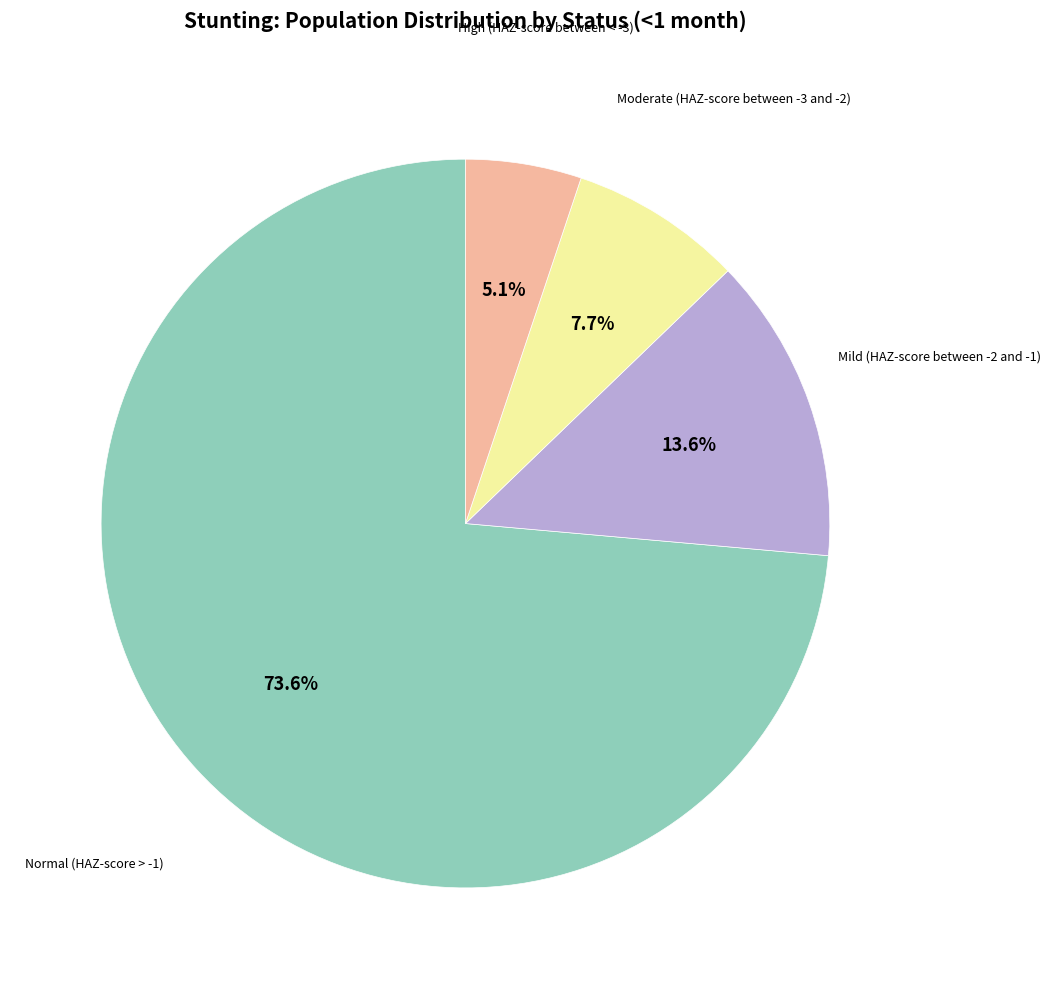

True or false: Normal (HAZ-score > -1) accounts for 64% of the total.

False